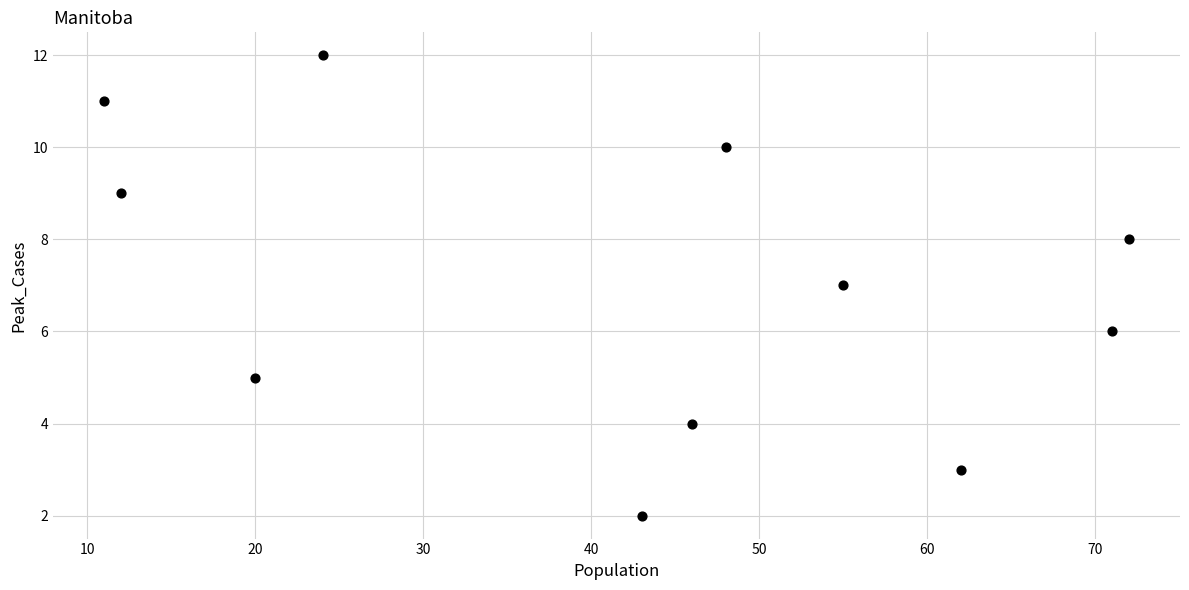

What is the average Y value?

7